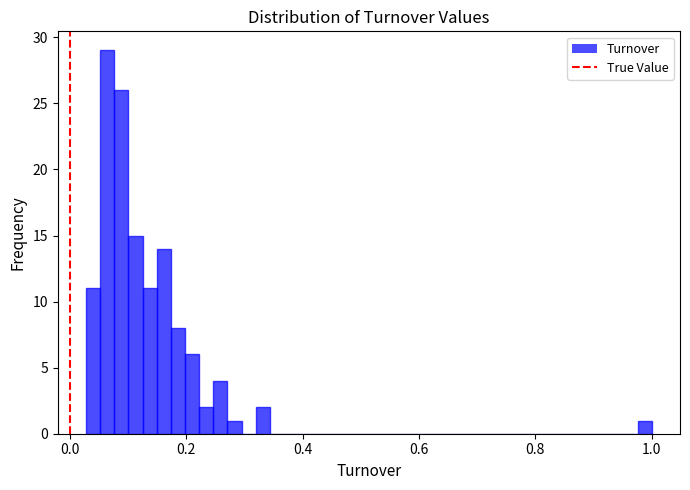

Around what value on the x-axis is the tallest bar? Give the approximate position of its centre, as read against the axis.

0.06